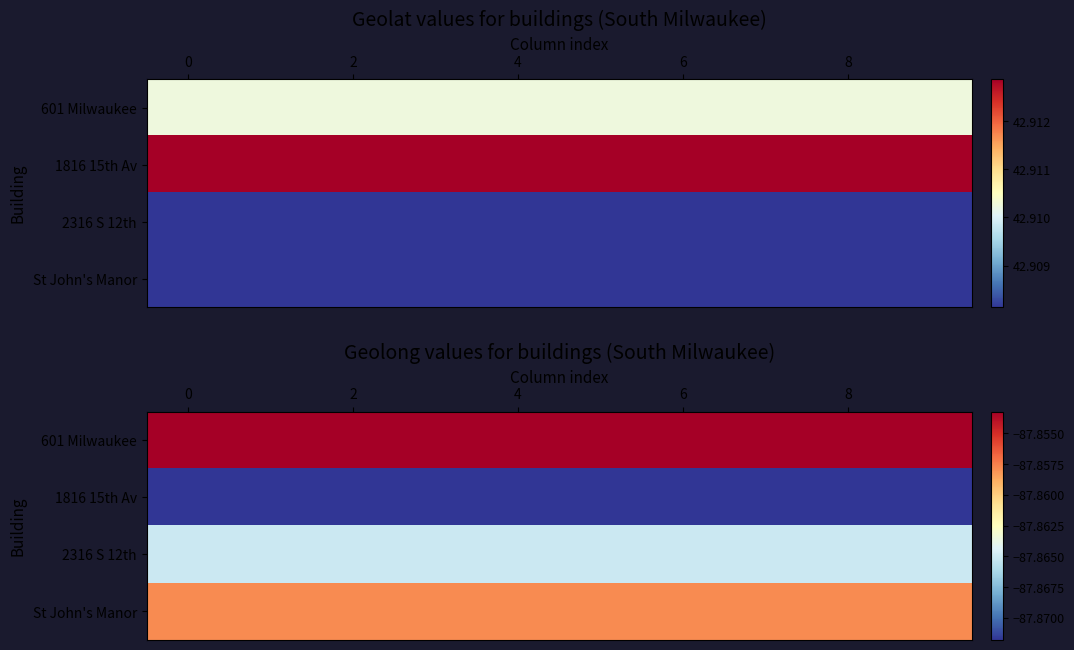

True or false: 1816 15th Av has a value of -41.1 at 4.

False